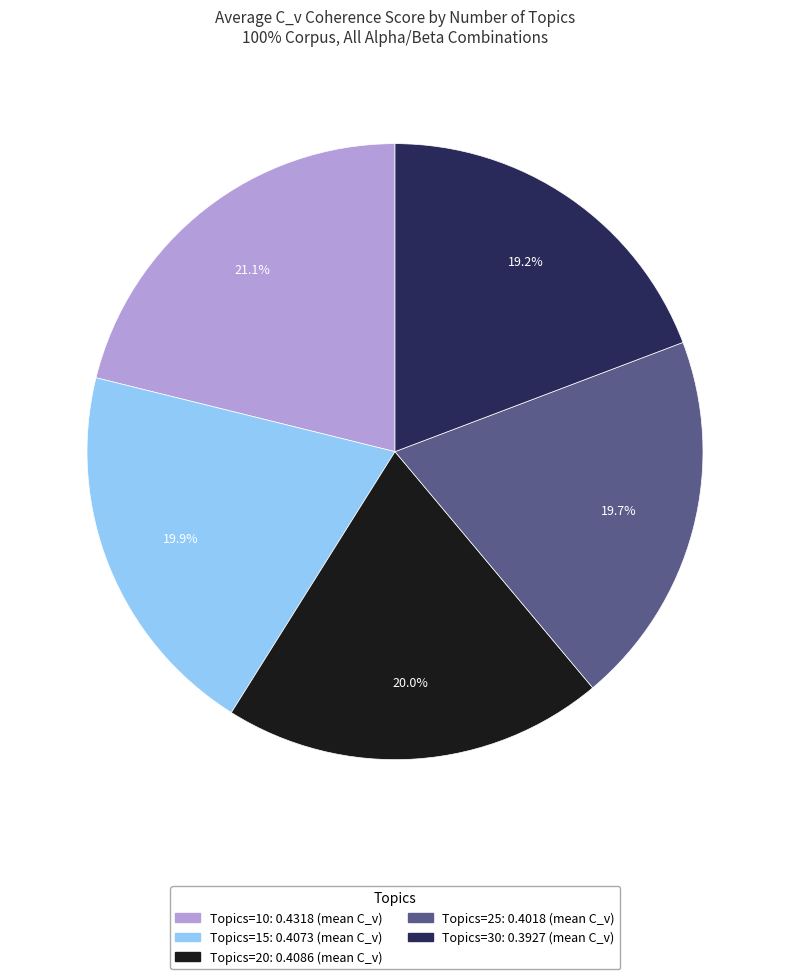

Is there any slice that represents more than half of the pie?

No